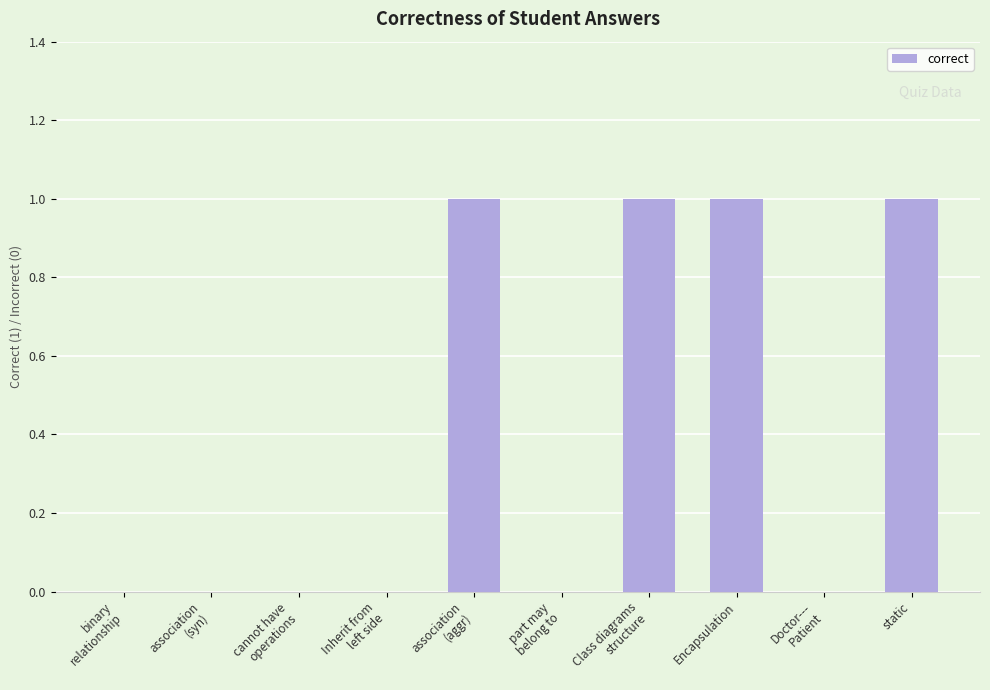

Approximately how many times larger is the value at static compared to Encapsulation?

1.0